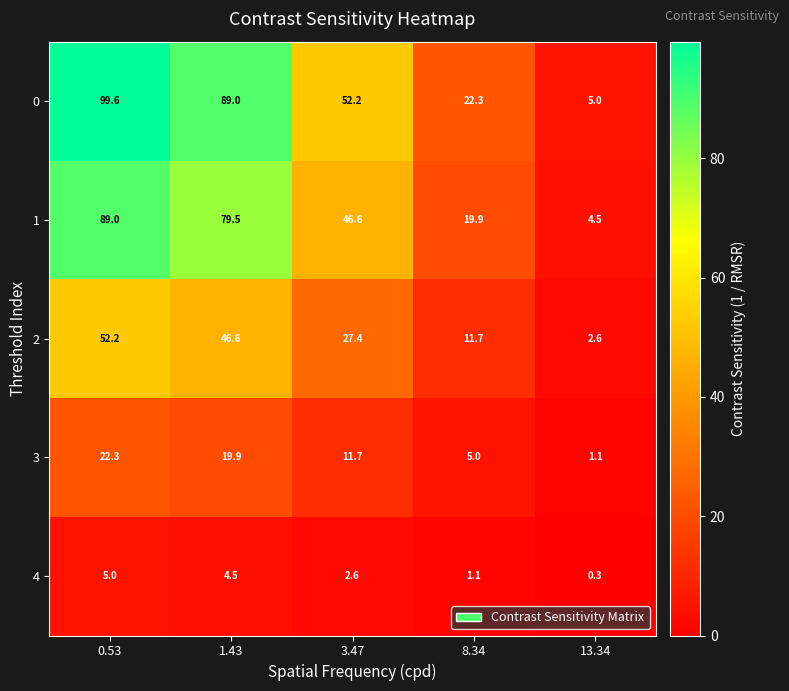

Reading left to right, list all the values displayed in this chart.

0: 99.6	89.0	52.2	22.3	5.0
1: 89.0	79.5	46.6	19.9	4.5
2: 52.2	46.6	27.4	11.7	2.6
3: 22.3	19.9	11.7	5.0	1.1
4: 5.0	4.5	2.6	1.1	0.3